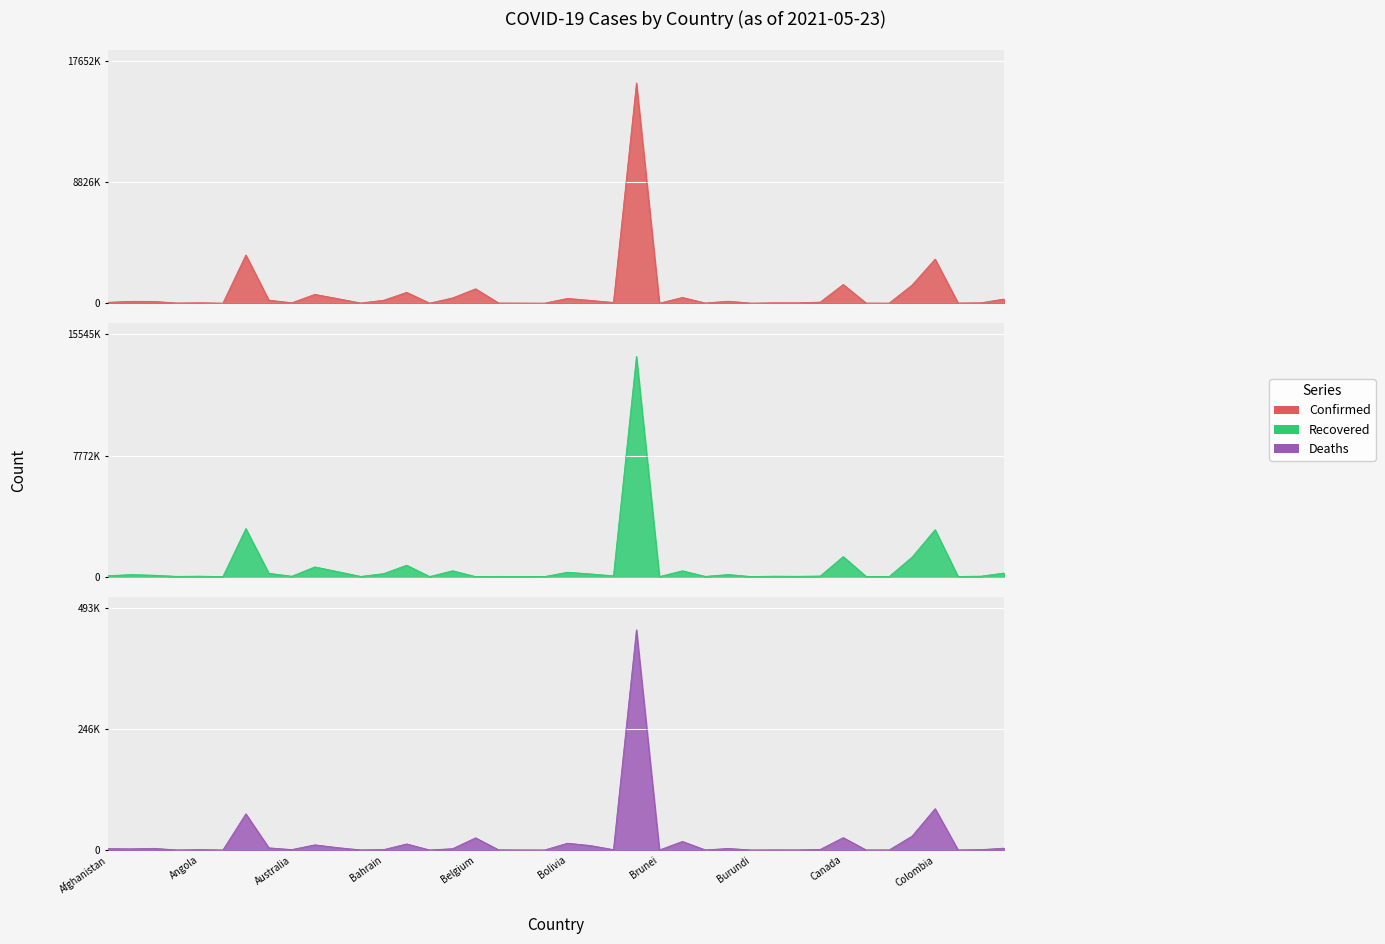

How many data points does each series have?

40